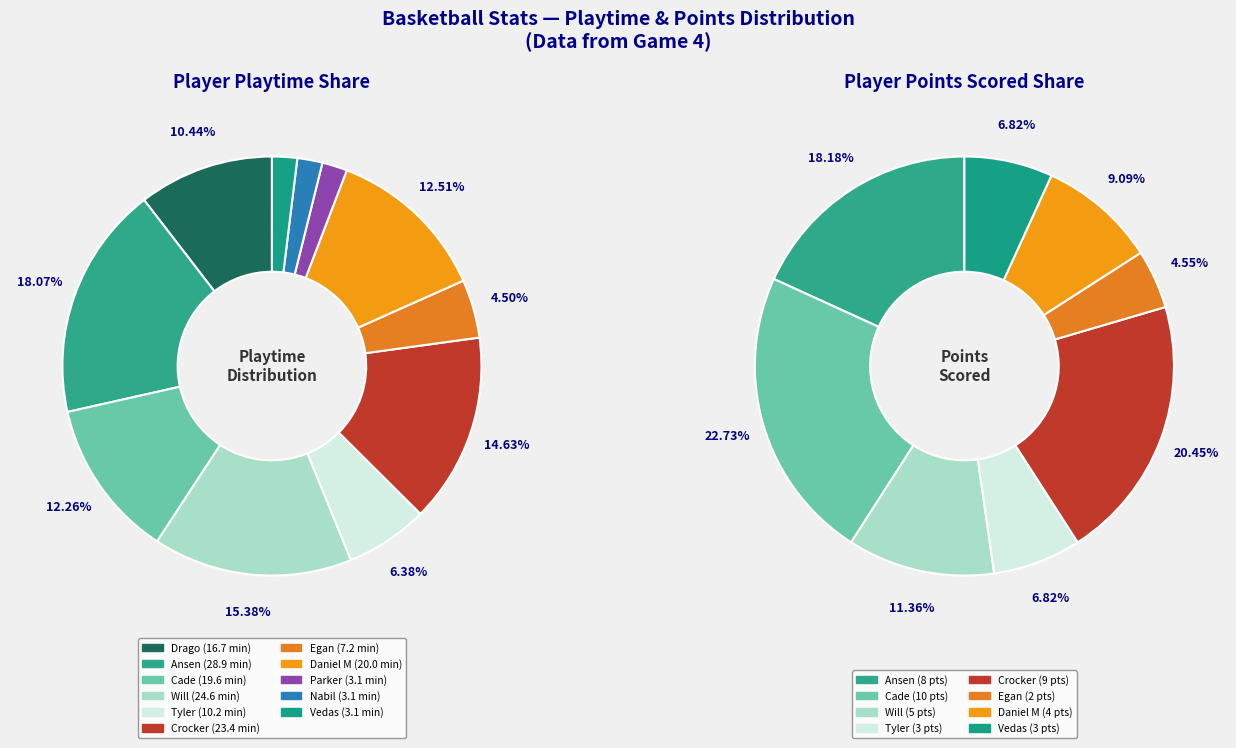

Is it true that Egan is 1% of the pie?

False